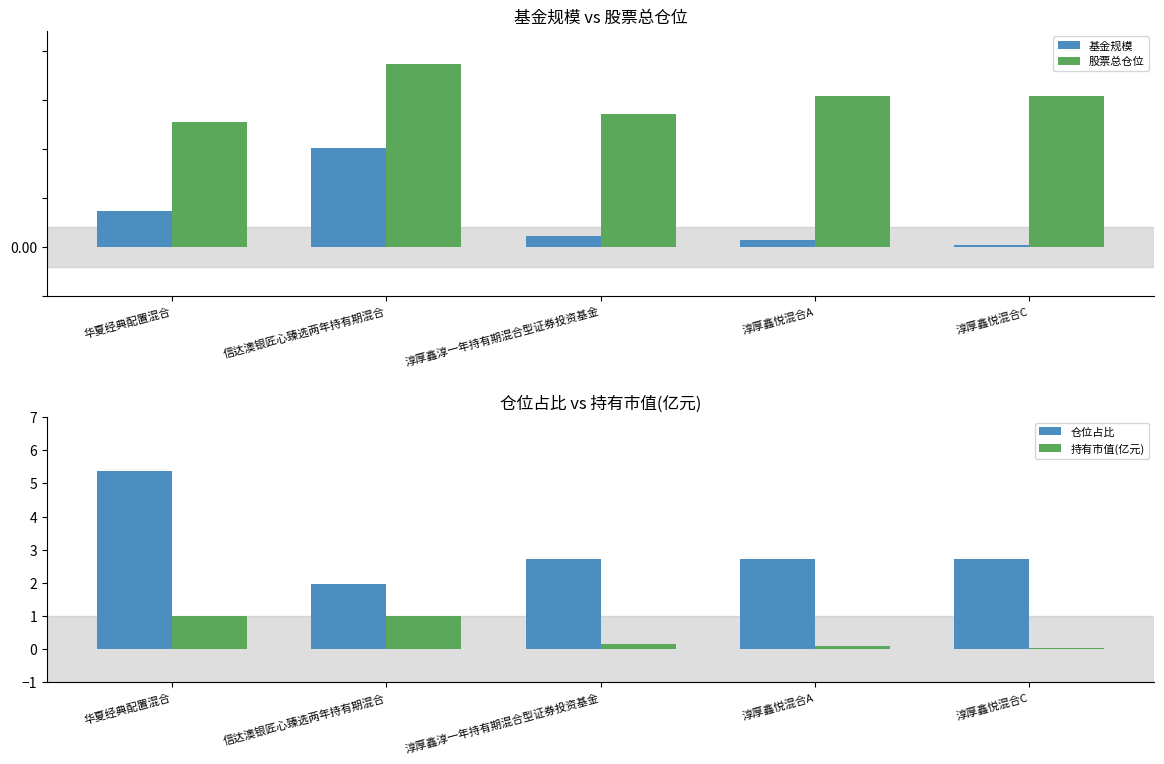

How many values in the 基金规模 series exceed 5?

3